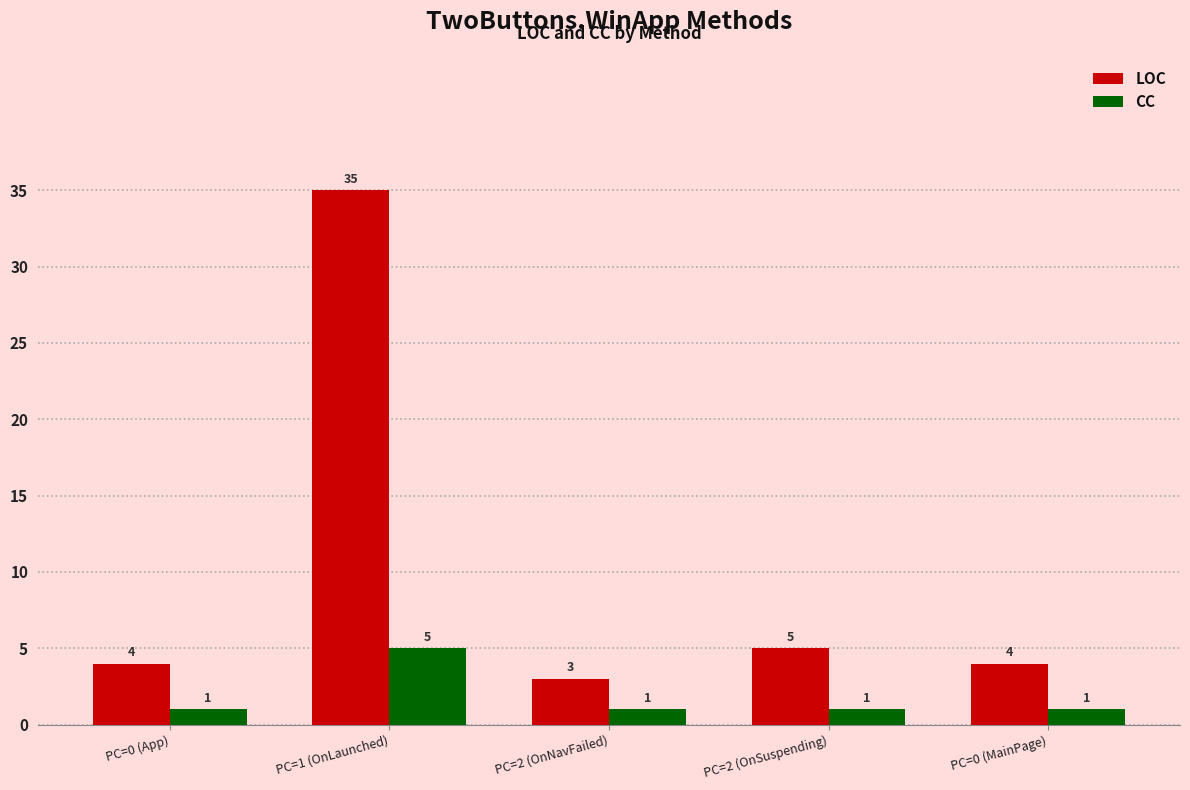

Rank the series at PC=0 (MainPage) from lowest to highest value.

CC, LOC